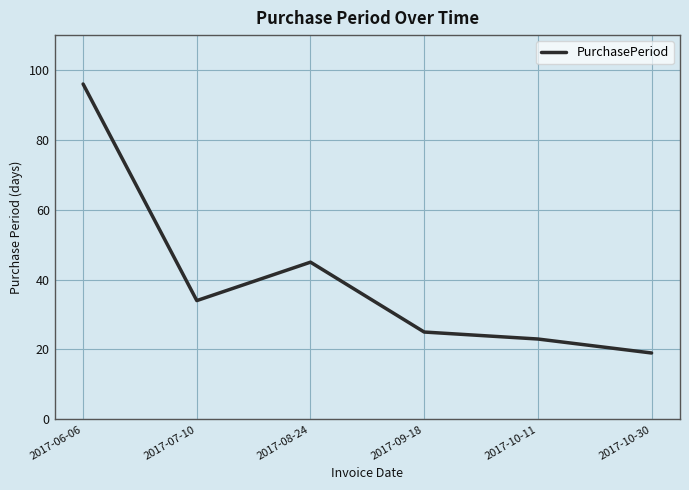

What position from the right is 2017-06-06?

6